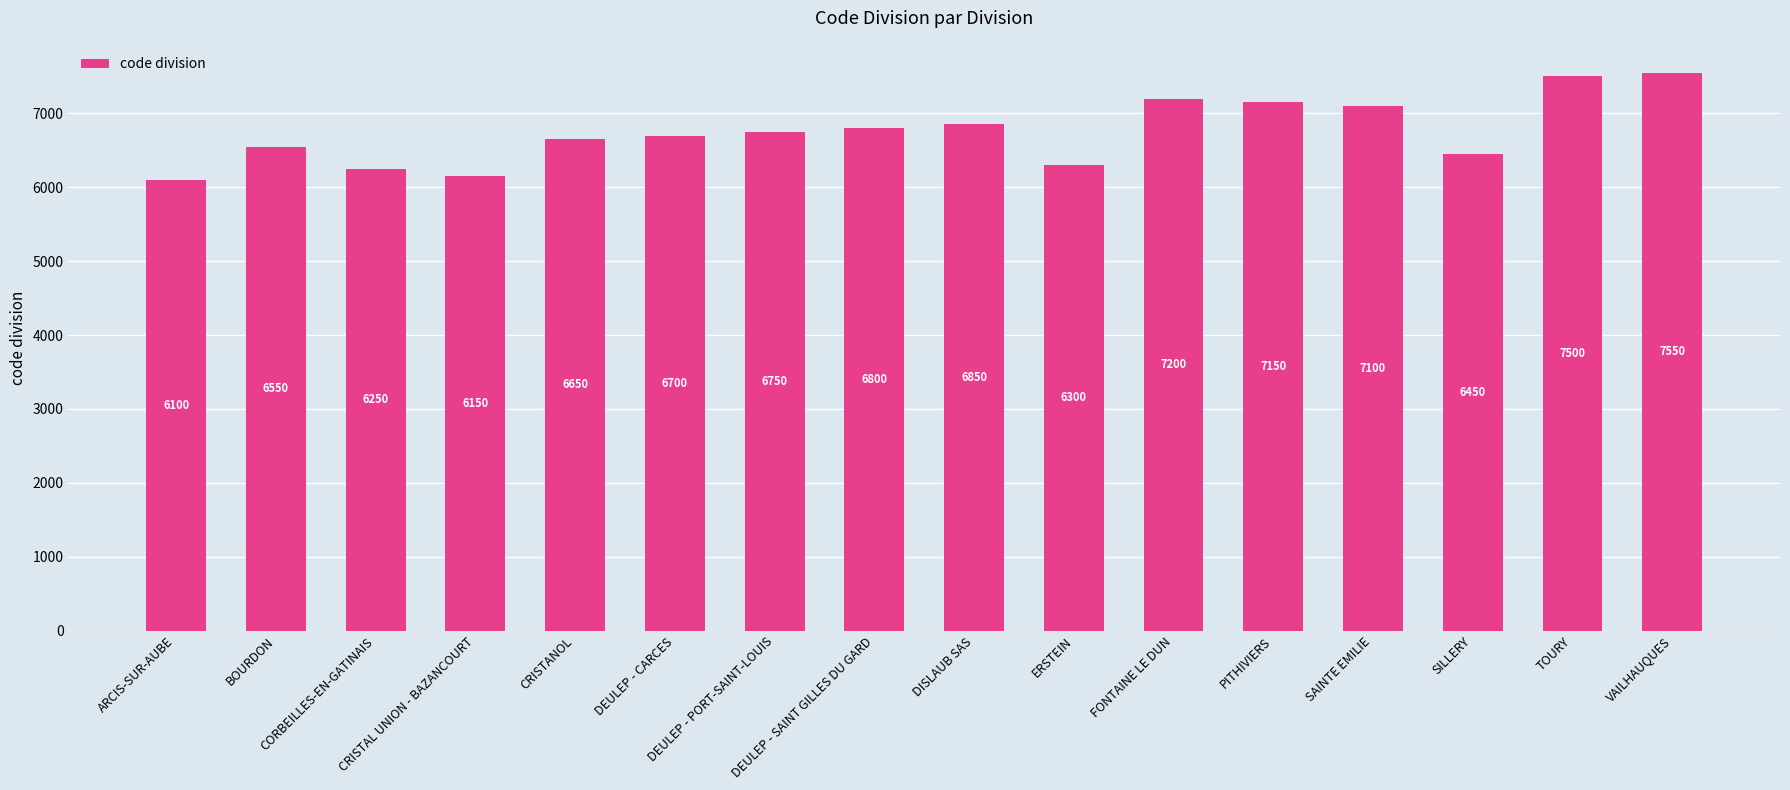

What position from the left is DISLAUB SAS?

9